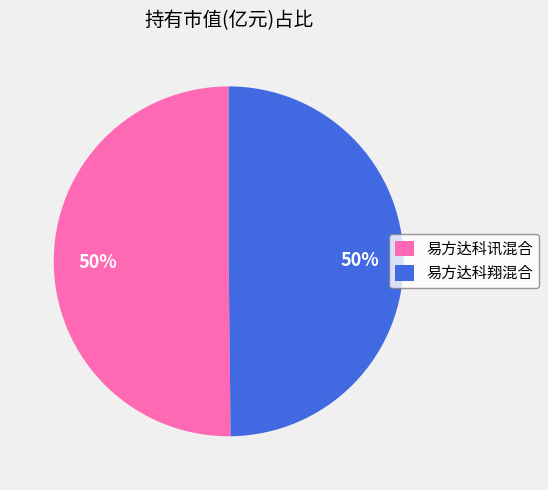

To the nearest percent, what percentage of the pie is 易方达科讯混合?

50%